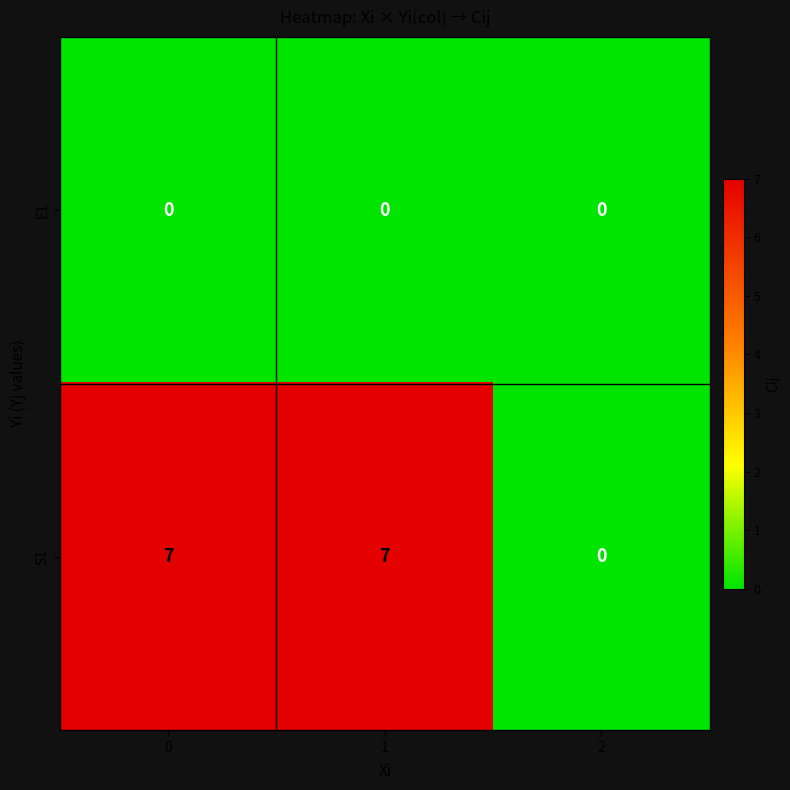

What is the maximum value shown in the chart?

7